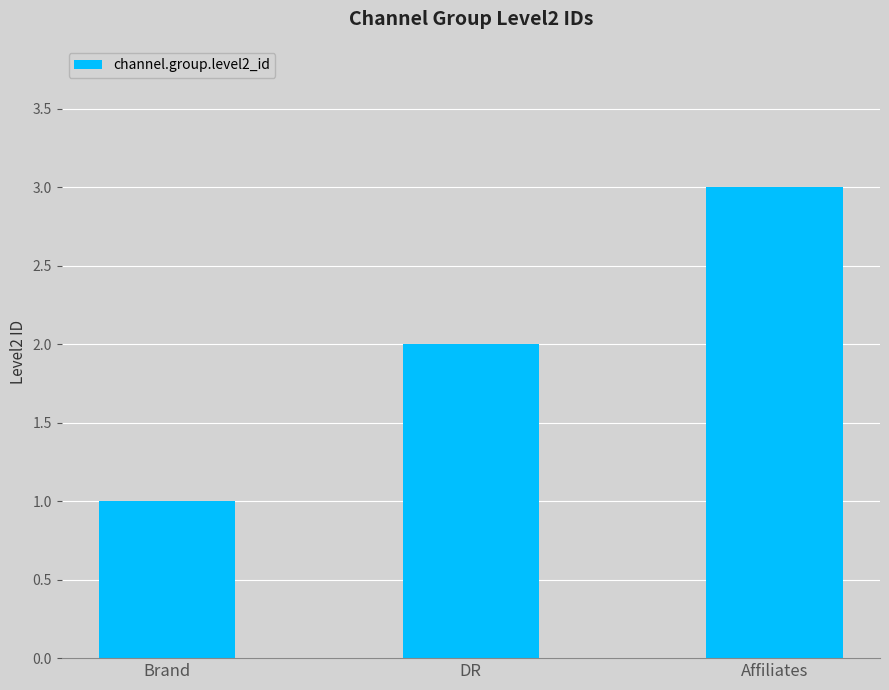

What is the change in value from DR to Affiliates?

+1